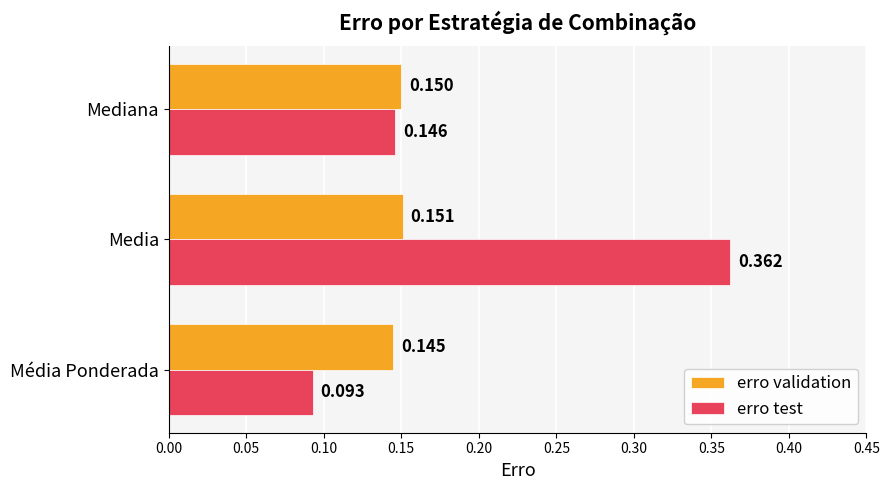

At which category is the sum across all series the highest?

Media